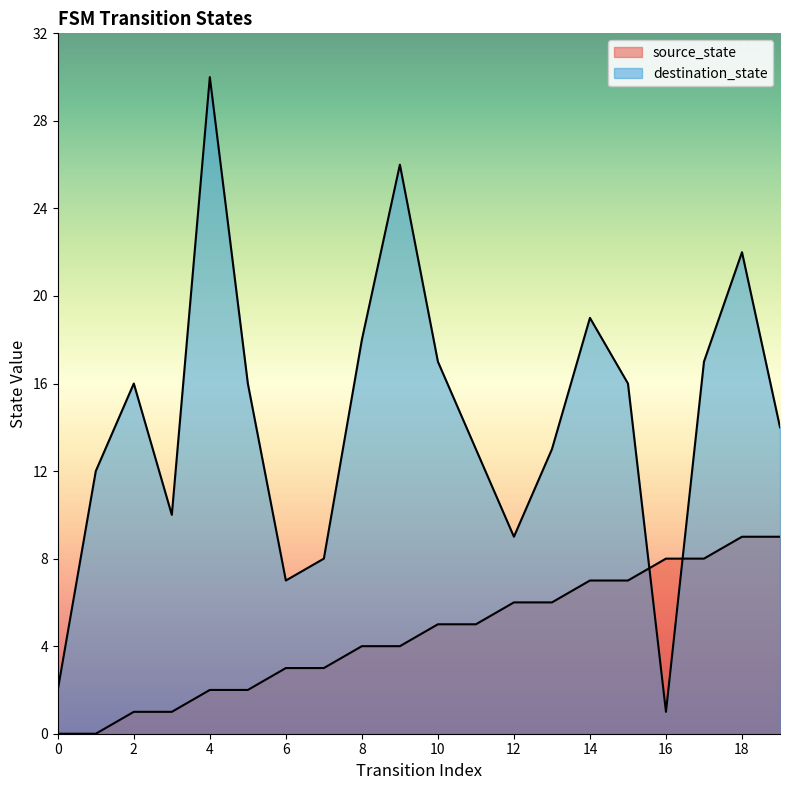

Reading left to right, transcribe all the data shown in this chart.

source_state: 0	0	1	1	2	2	3	3	4	4	5	5	6	6	7	7	8	8	9	9
destination_state: 2	12	16	10	30	16	7	8	18	26	17	13	9	13	19	16	1	17	22	14